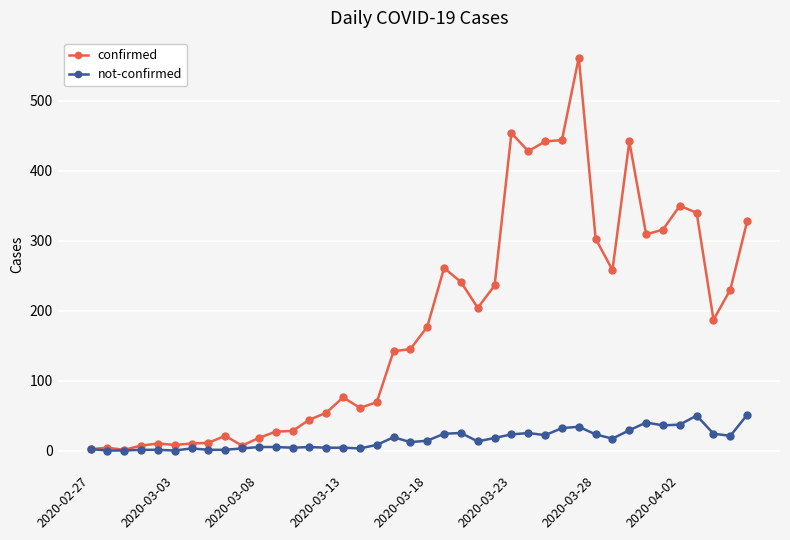

Which series has the largest range (max minus min)?

confirmed